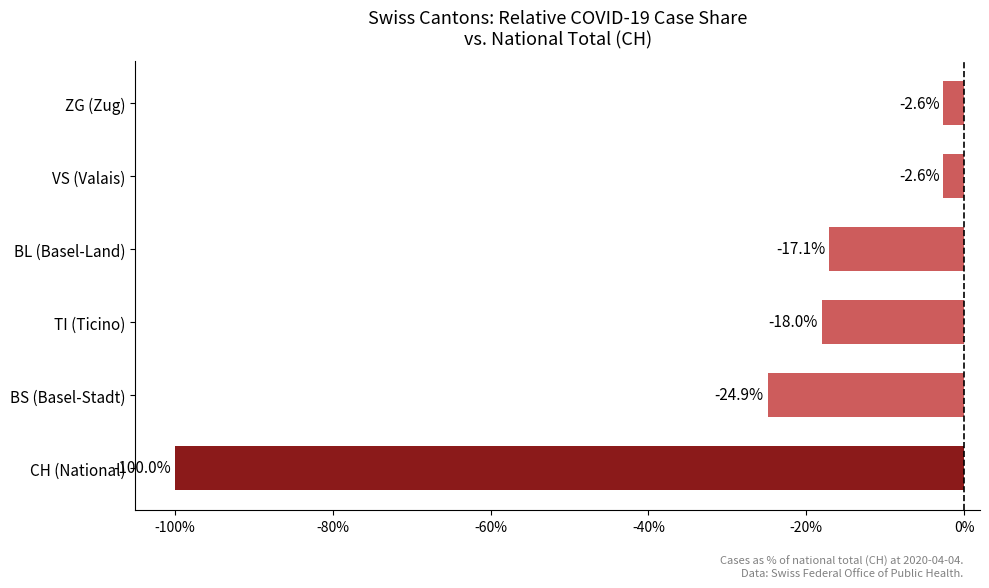

What is the change in value from BS (Basel-Stadt) to ZG (Zug)?

+22.3